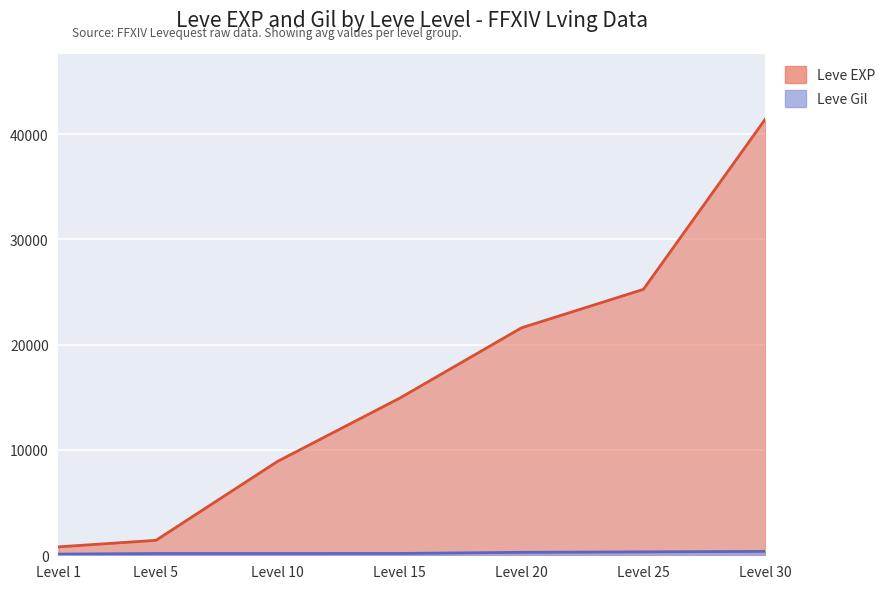

Between Level 30 and Level 25, which is larger?

Level 30